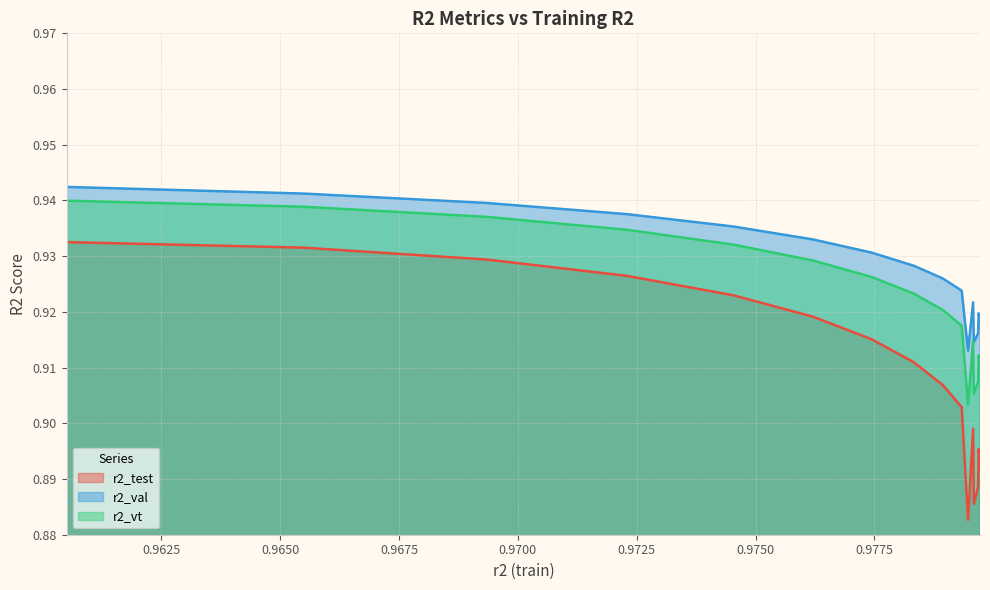

List the series in order of their overall mean, highest first.

r2_val, r2_vt, r2_test